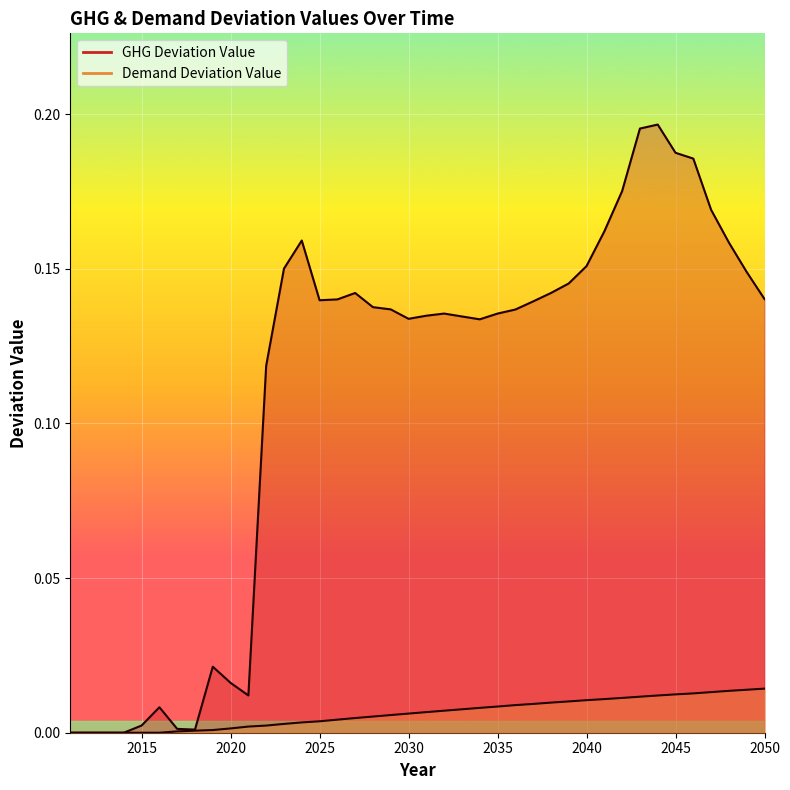

Where is the first local minimum for GHG Deviation Value?

2012